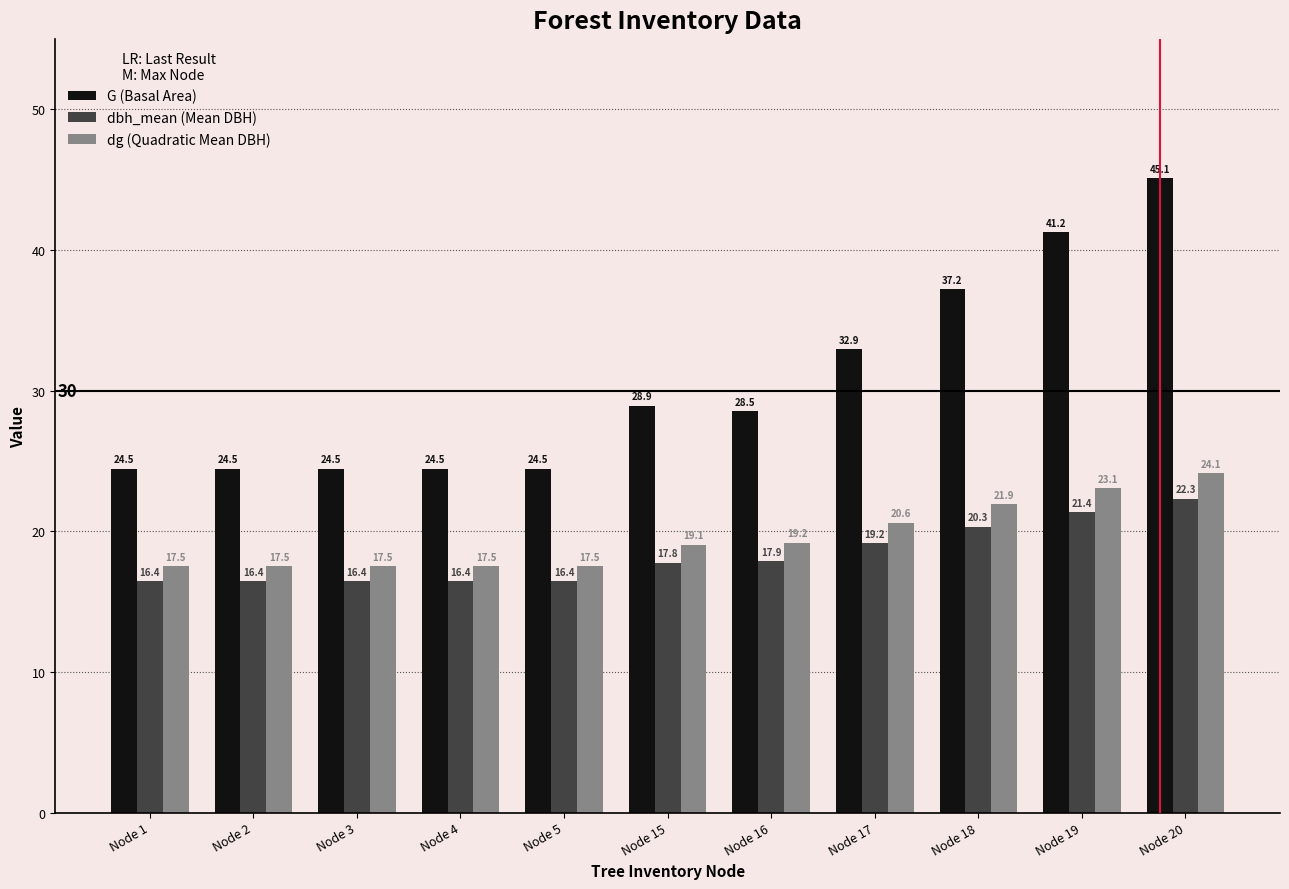

The value of dbh_mean (Mean DBH) at Node 2 is 26.5. True or false?

False